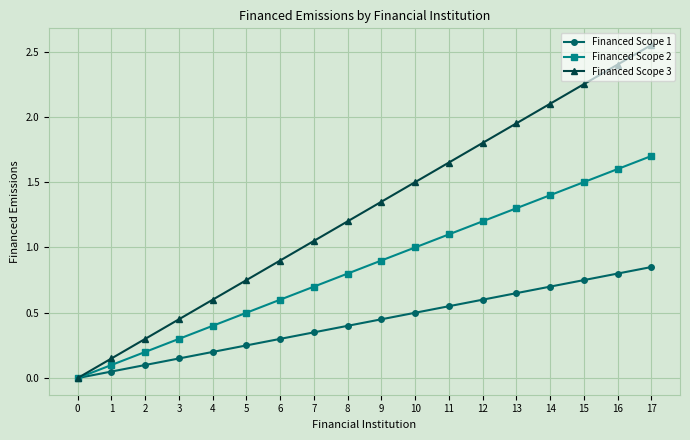

What is the total value across all series at 13?

3.9